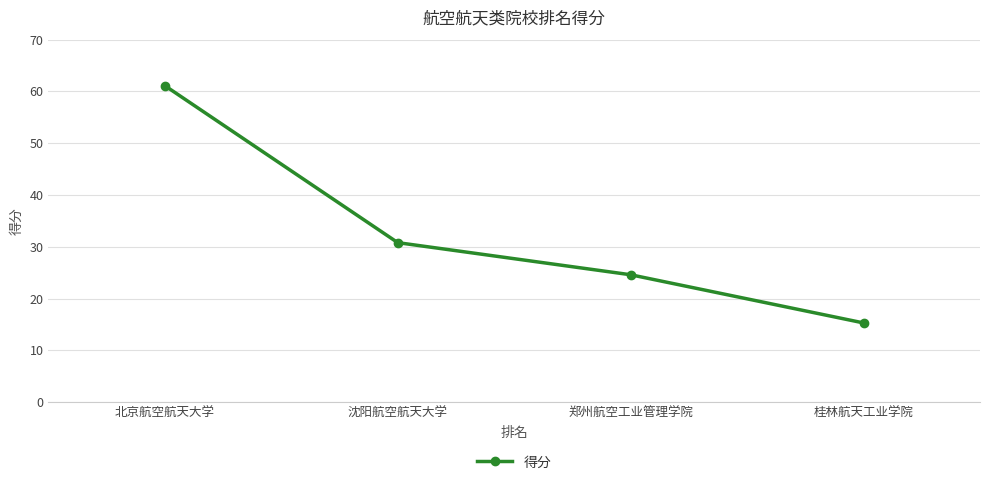

How many lines are shown in the chart?

1